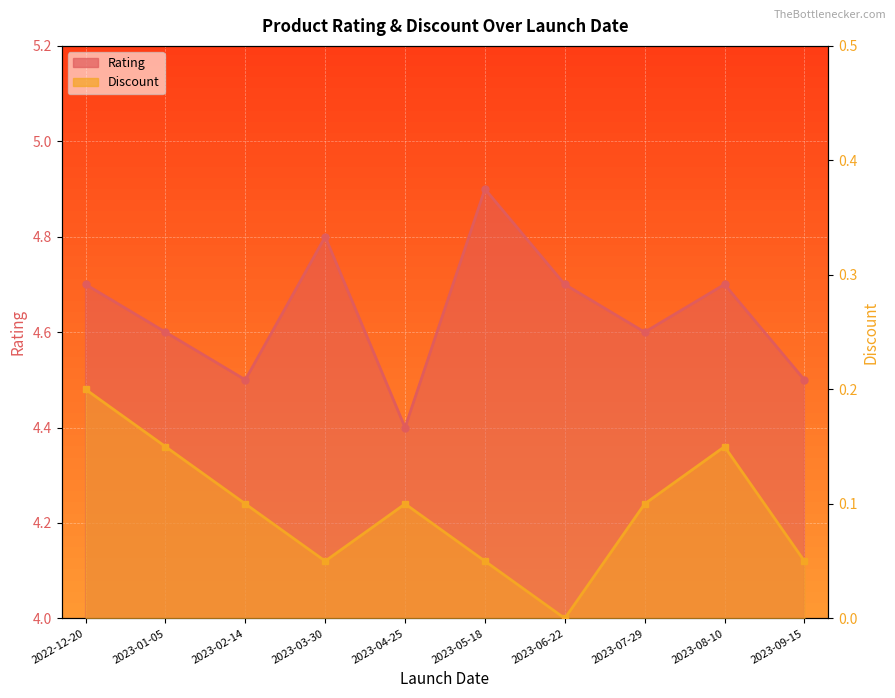

True or false: Rating has a value of 1.6 at 2023-09-15.

False